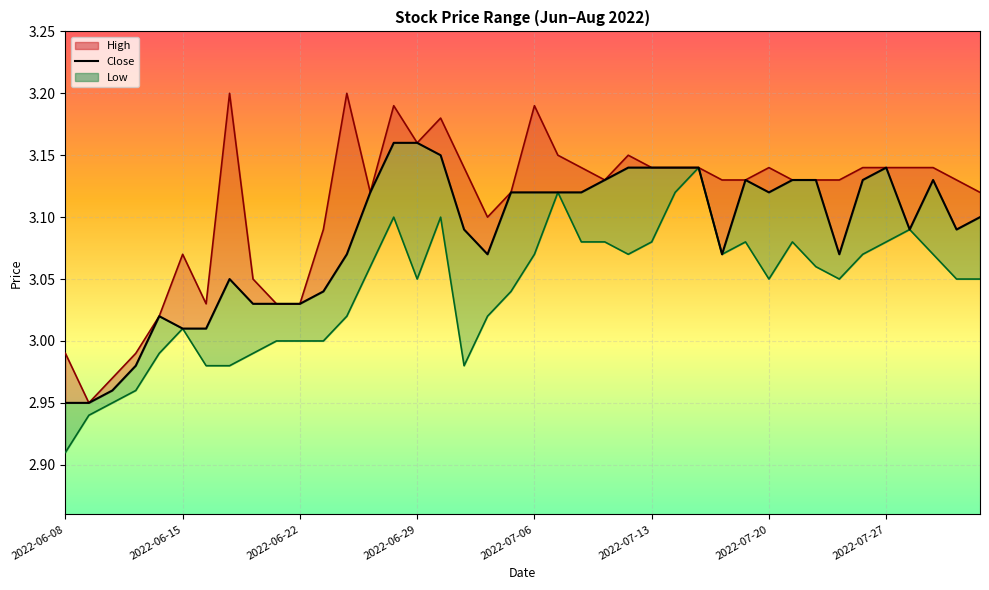

What is the approximate value of Low_line at 2022-07-06?

3.0